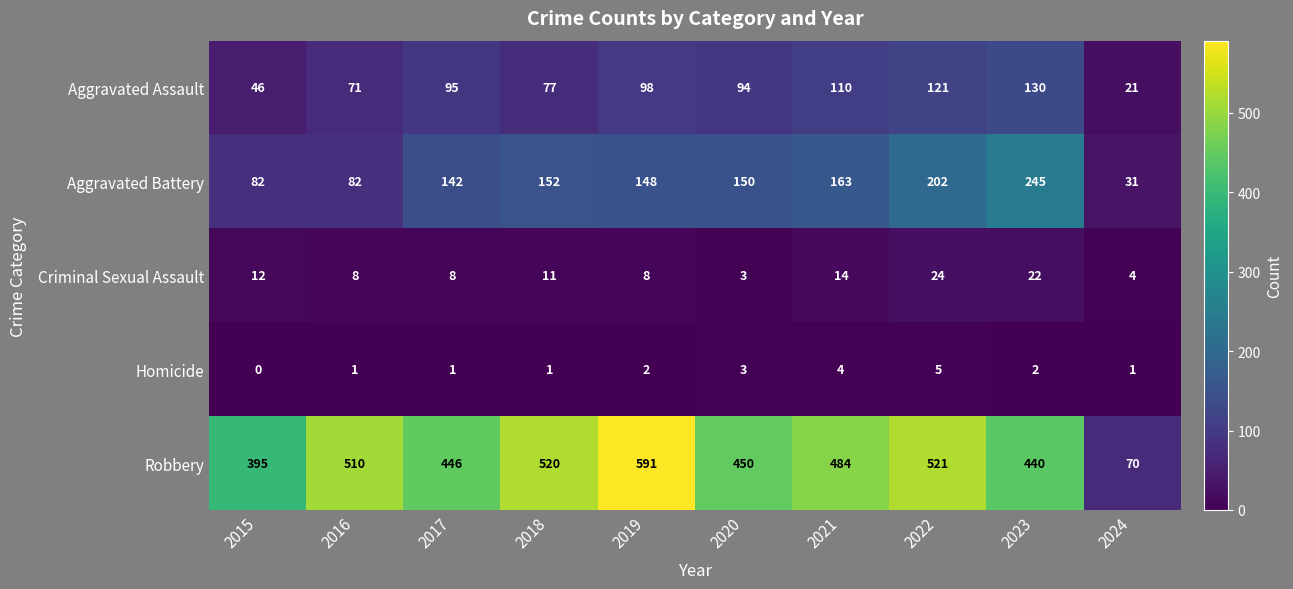

Which series has the widest spread of values?

Robbery